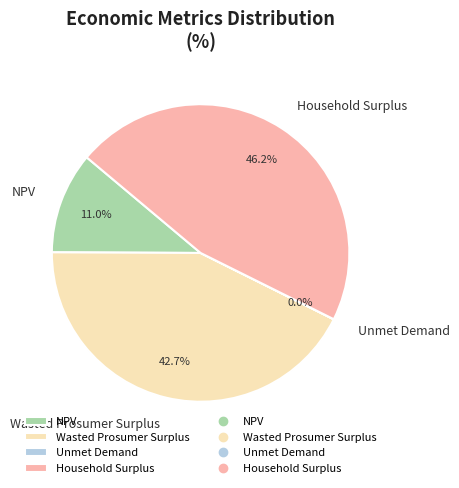

Which slice is the largest?

Household Surplus